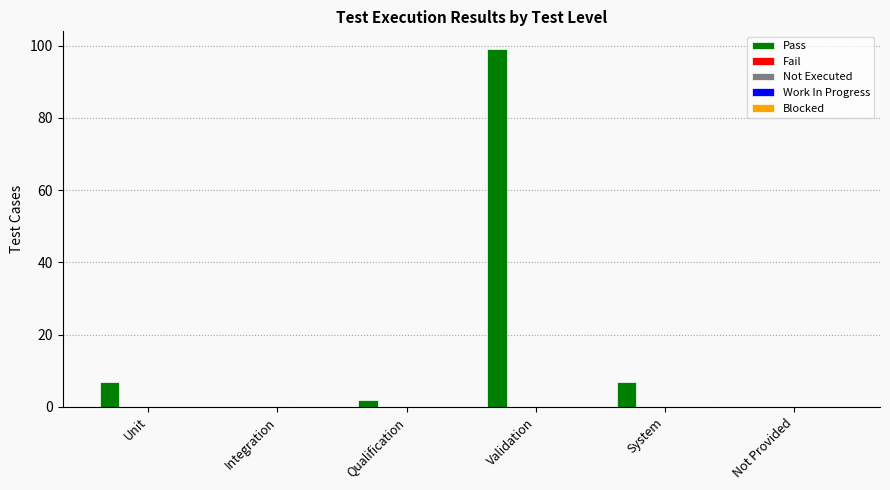

What is the maximum value shown in the chart?

99